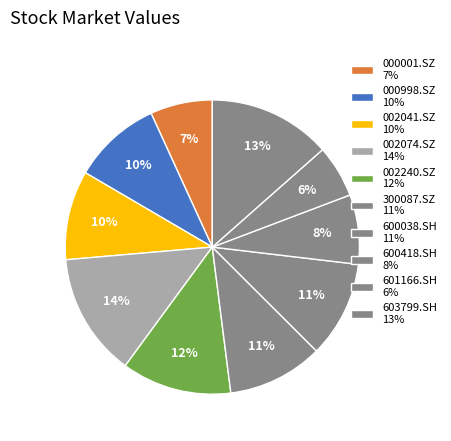

Count the number of slices in the pie.

10